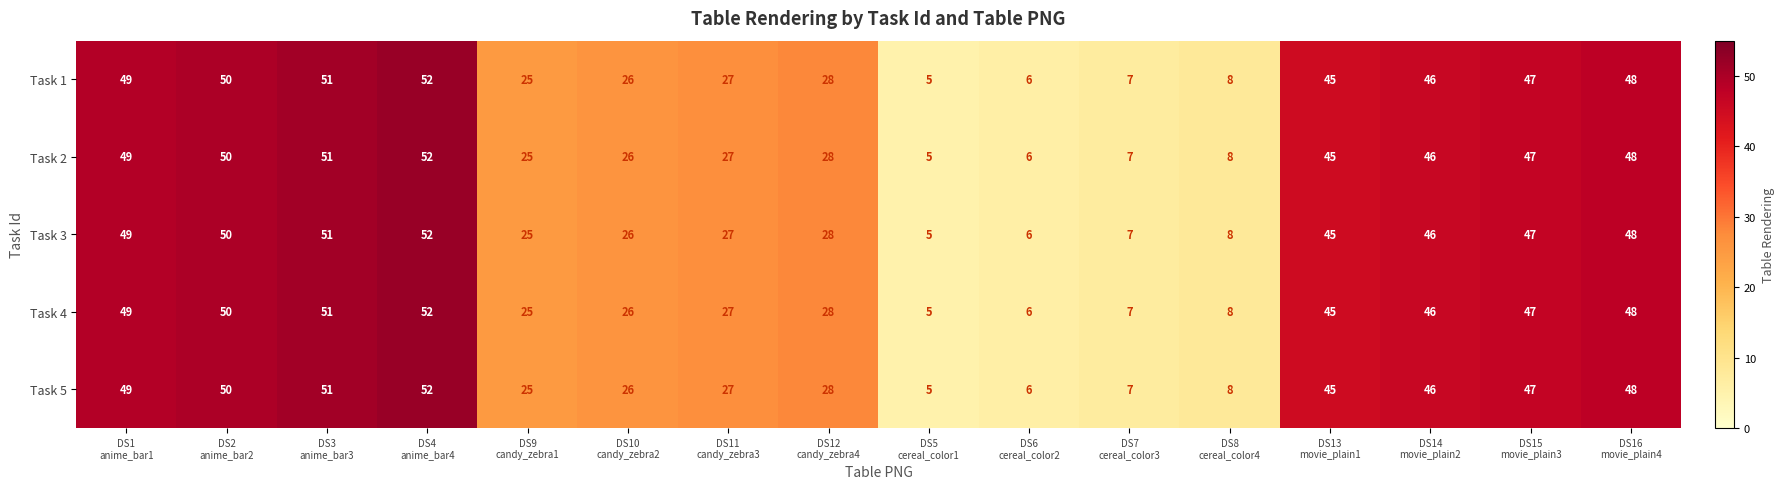

What is the total value across all series at DS14
movie_plain2?

230